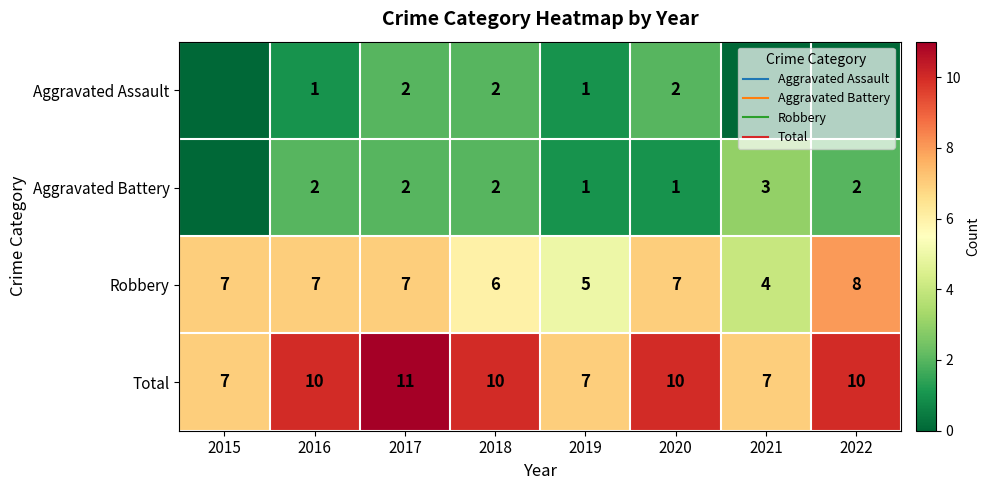

At which label is Aggravated Battery closest to 1?

2019